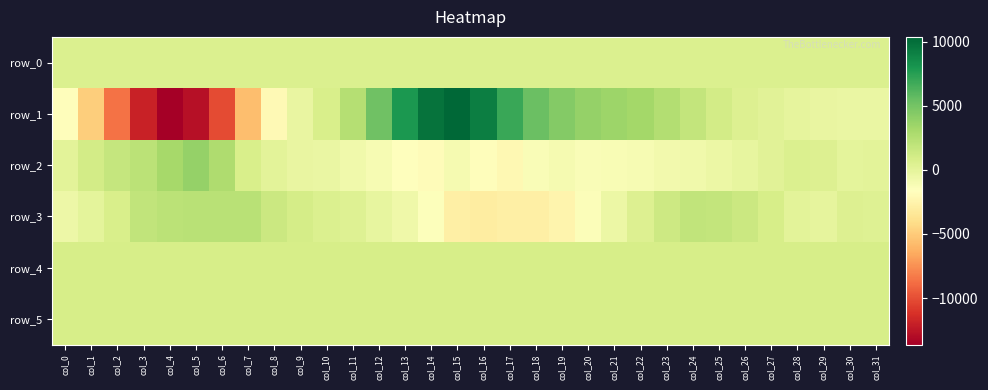

How many negative values does the row_3 series have?

12